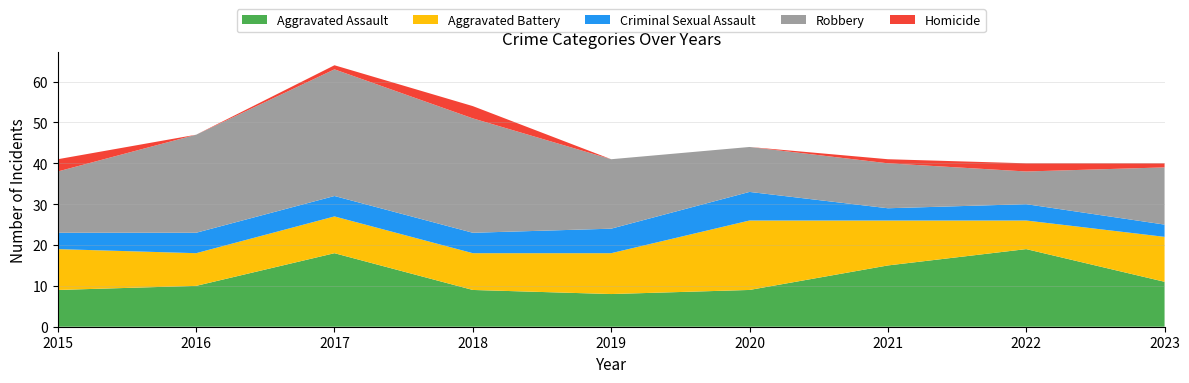

Reading right to left, extract all data points from this chart.

Aggravated Assault: 2023=11	2022=19	2021=15	2020=9	2019=8	2018=9	2017=18	2016=10	2015=9
Aggravated Battery: 2023=11	2022=7	2021=11	2020=17	2019=10	2018=9	2017=9	2016=8	2015=10
Criminal Sexual Assault: 2023=3	2022=4	2021=3	2020=7	2019=6	2018=5	2017=5	2016=5	2015=4
Robbery: 2023=14	2022=8	2021=11	2020=11	2019=17	2018=28	2017=31	2016=24	2015=15
Homicide: 2023=1	2022=2	2021=1	2020=0	2019=0	2018=3	2017=1	2016=0	2015=3